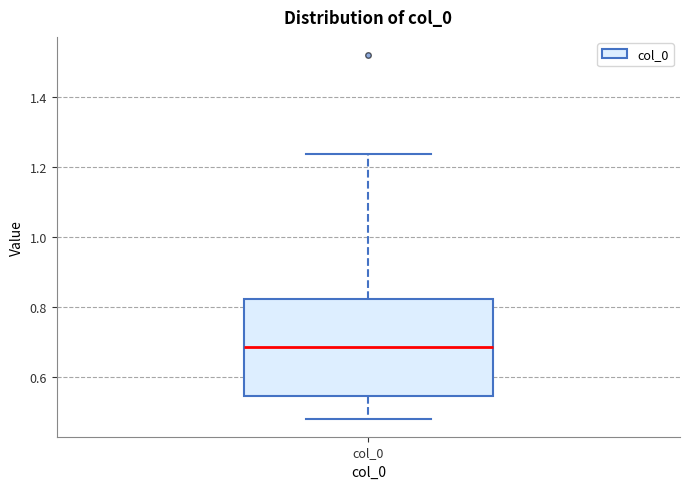

Where does the upper whisker of the box for col_0 end on the y-axis? The values are not printed on the chart, so give them approximately, as read against the axis.

1.24